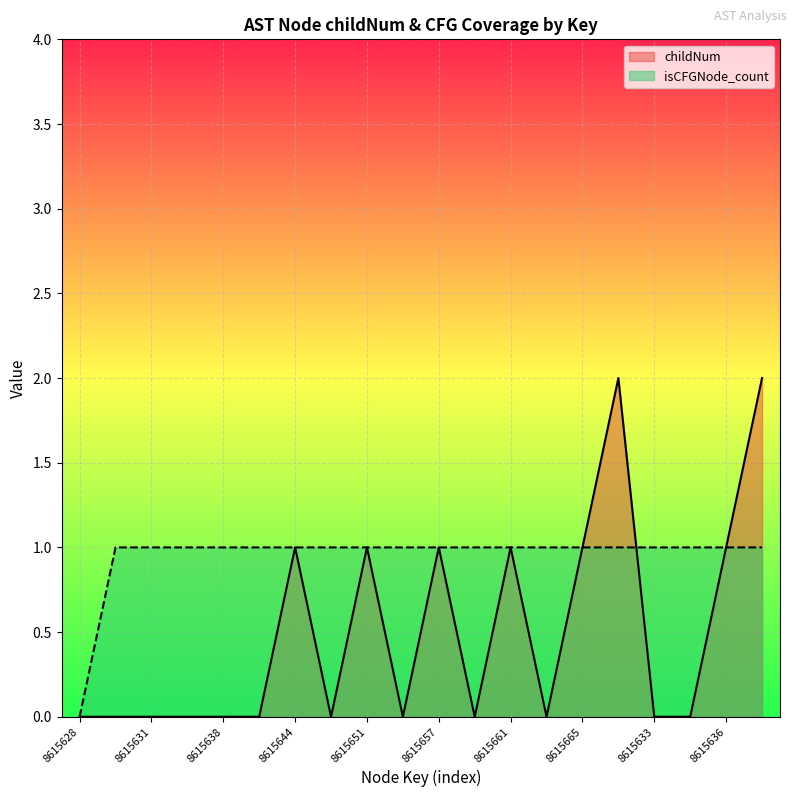

What is the difference between the highest and lowest values at 8615632?

1